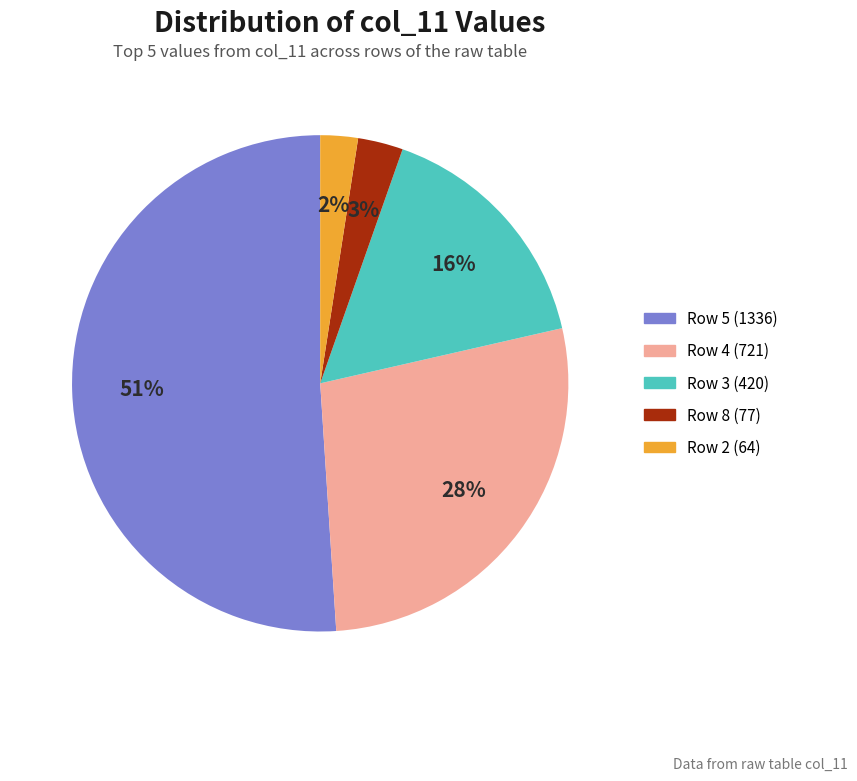

Does any single category account for the majority?

Yes